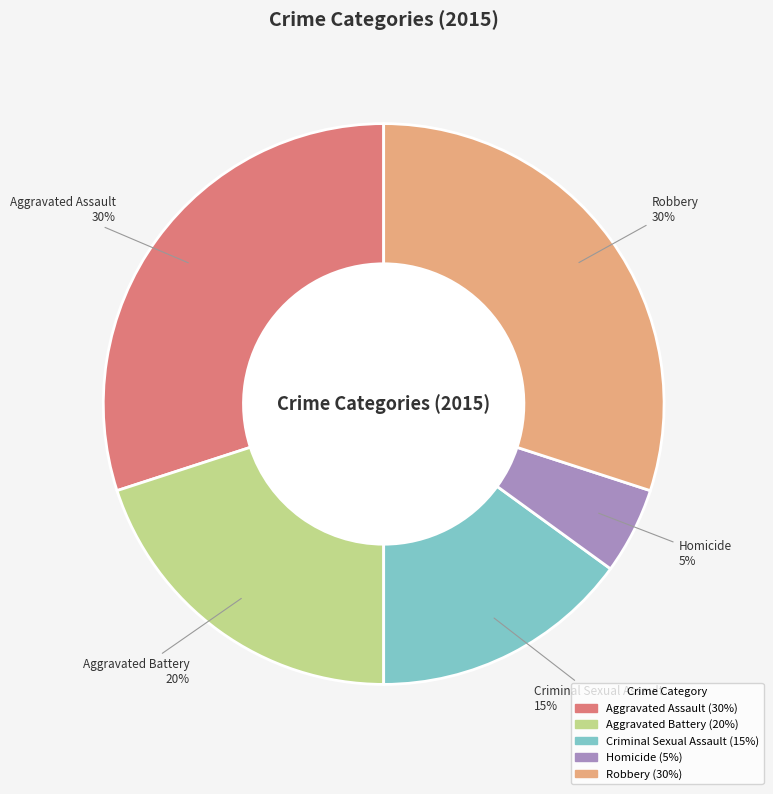

The Robbery slice represents 43% of the pie. True or false?

False